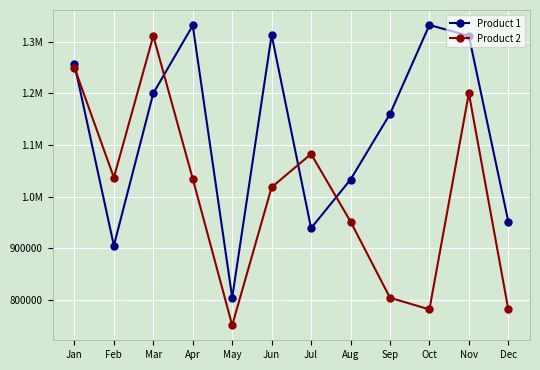

Read the Product 1 value at Apr.

1331238